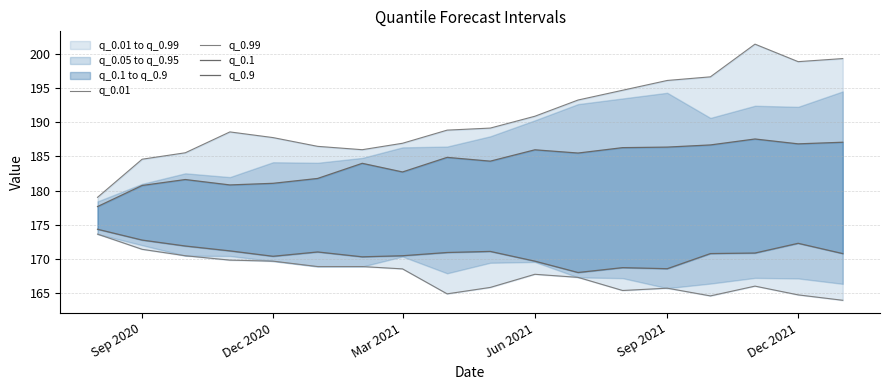

True or false: q_0.1 has a value of 286.7 at 17.

False